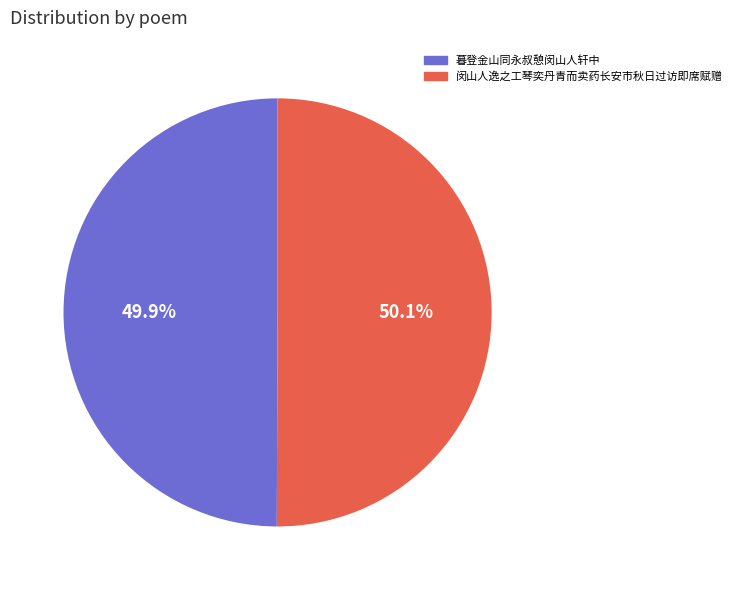

Does any single category account for the majority?

Yes